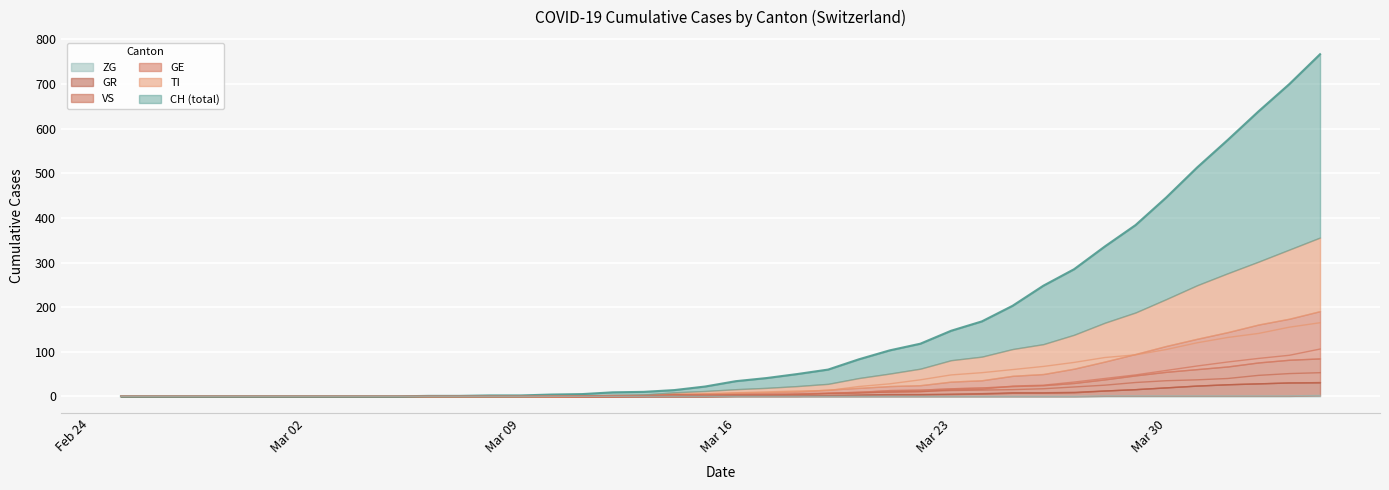

True or false: ZG and VS cross at least once.

False